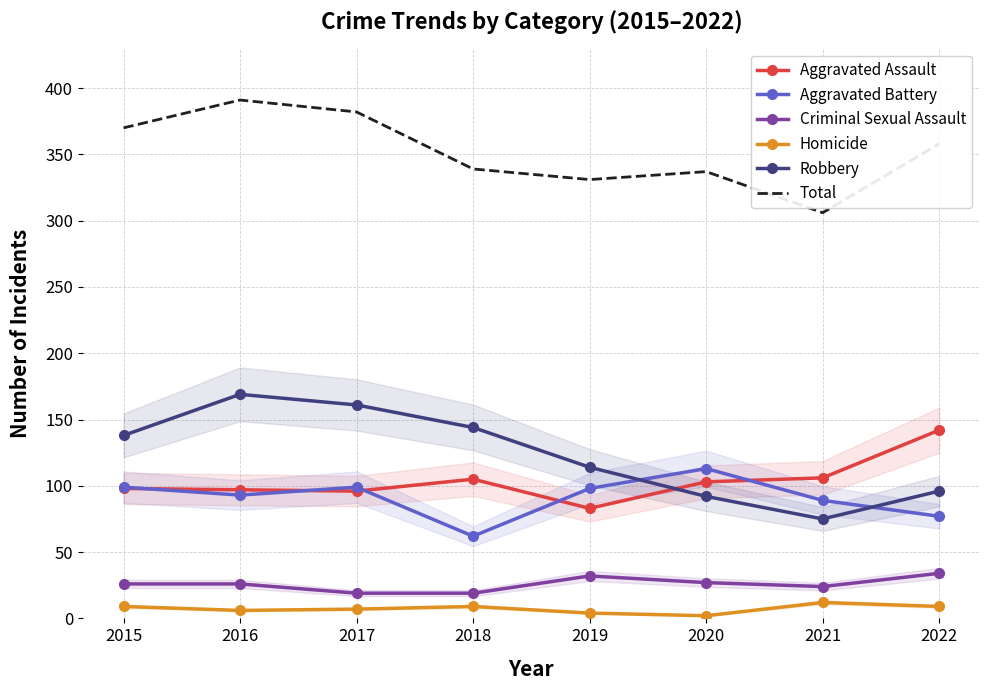

What is the average value of the Criminal Sexual Assault series?

26